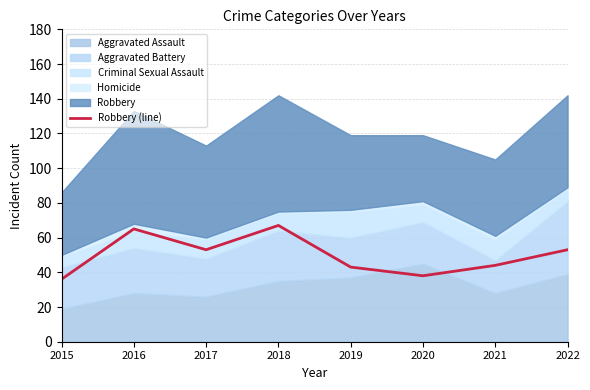

How many values are below 53?

4